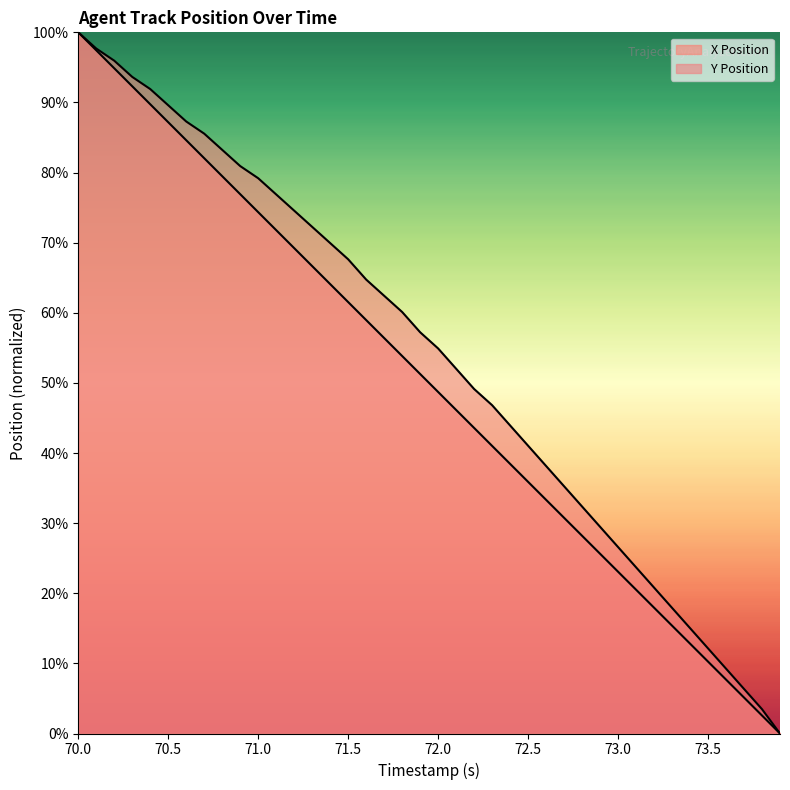

List the series in order of their peak value, highest first.

X Position, Y Position